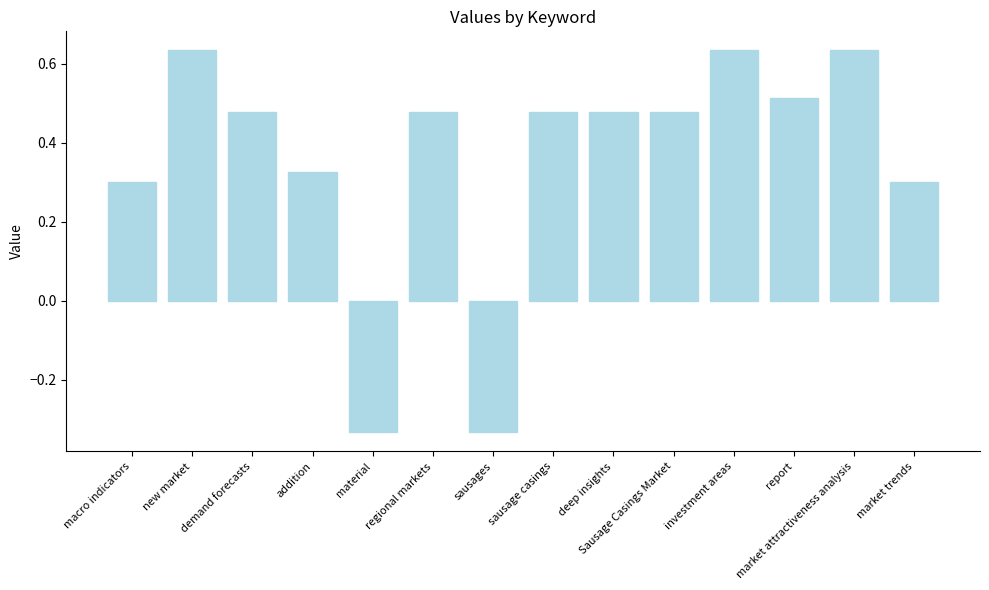

Count the values in the range 0 to 1.

12